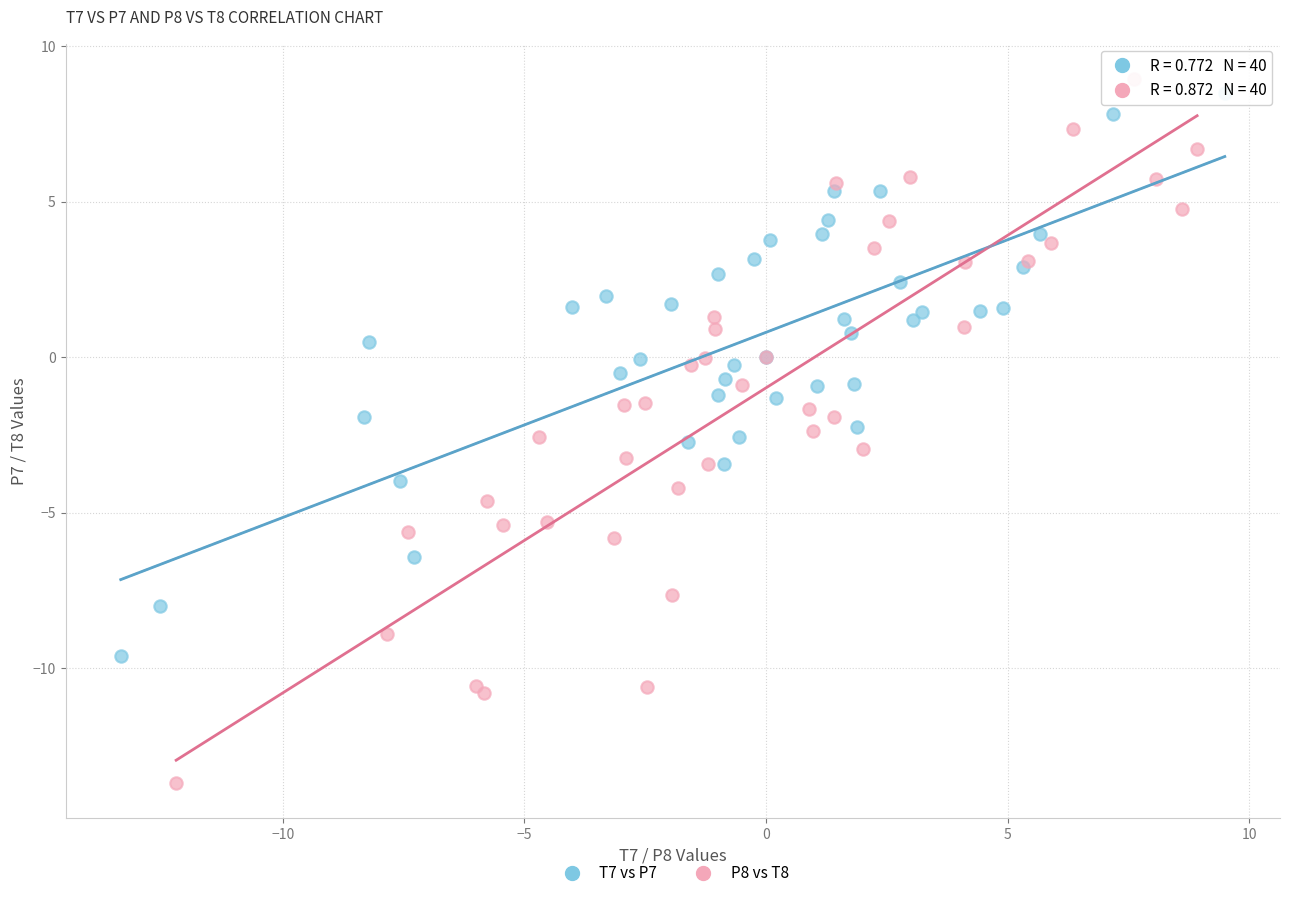

Which series reaches the maximum Y coordinate?

P8 vs T8